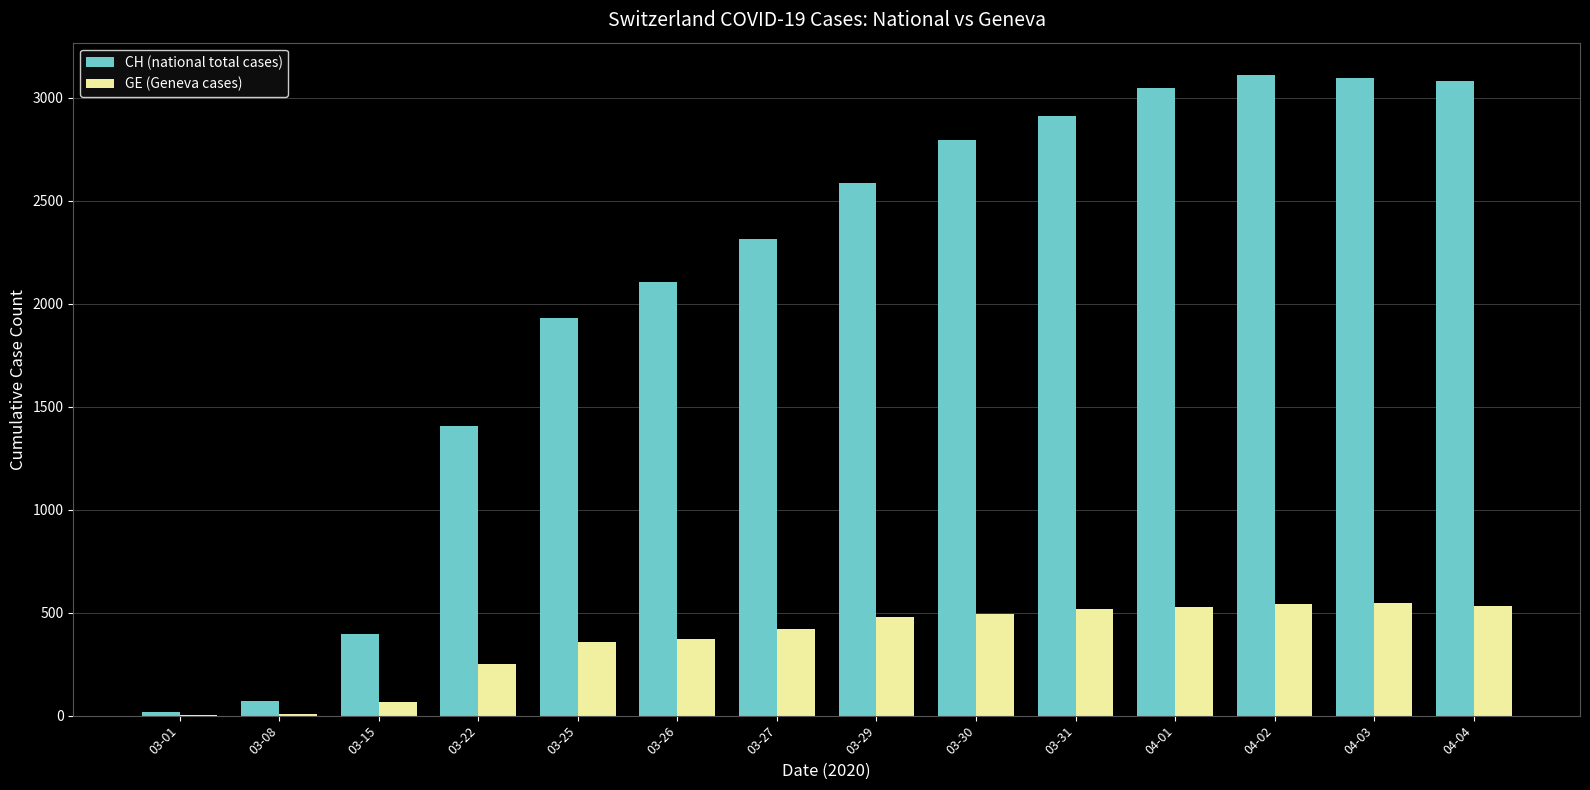

Is the value of GE (Geneva cases) at 03-31 greater than the value of CH (national total cases) at 03-30?

No